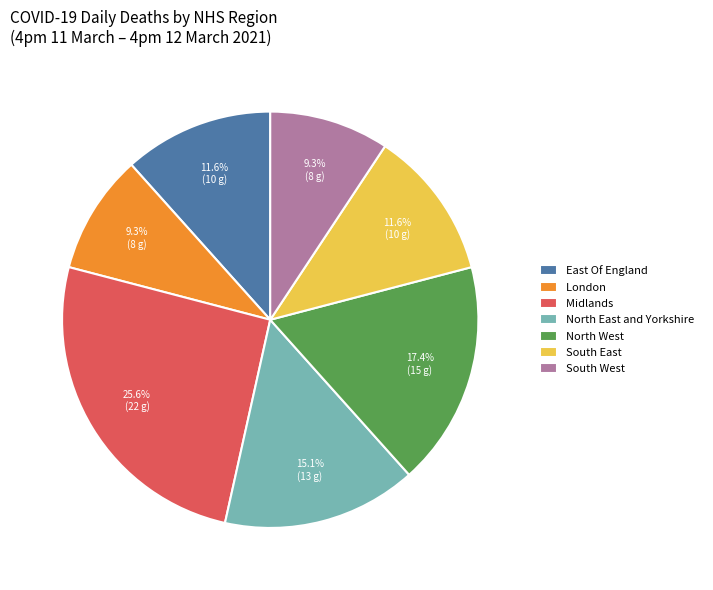

What percentage do Midlands and South East together represent?

37.2%